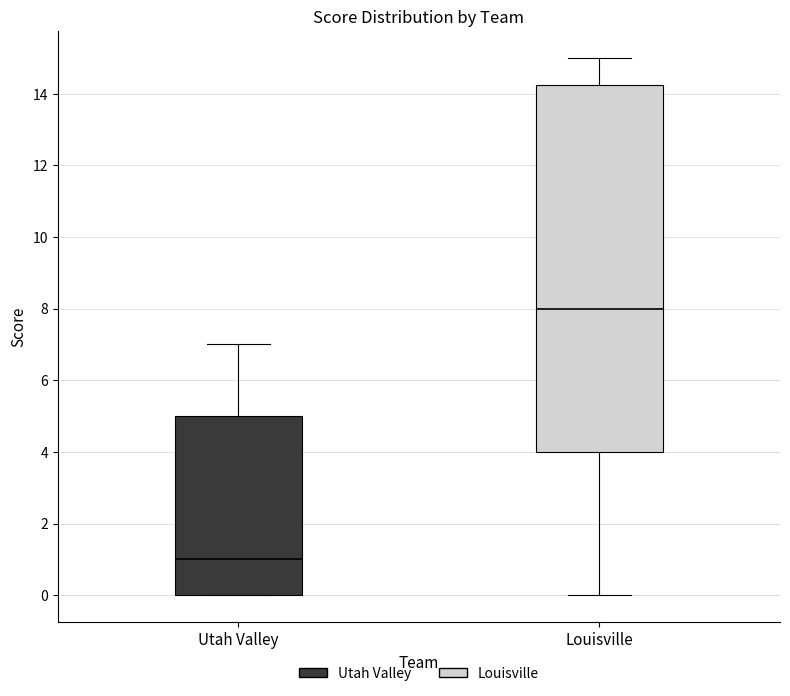

Reading left to right, read every box against the y-axis: the position of its median line, the range the box covers, and the ends of its whiskers. The values are not printed on the chart, so give them approximately, as read against the axis.

Utah Valley: median 1.0, box 0.0 to 5.0, whiskers 0.0 to 7.0
Louisville: median 8.0, box 4.0 to 14.2, whiskers 0.0 to 15.0